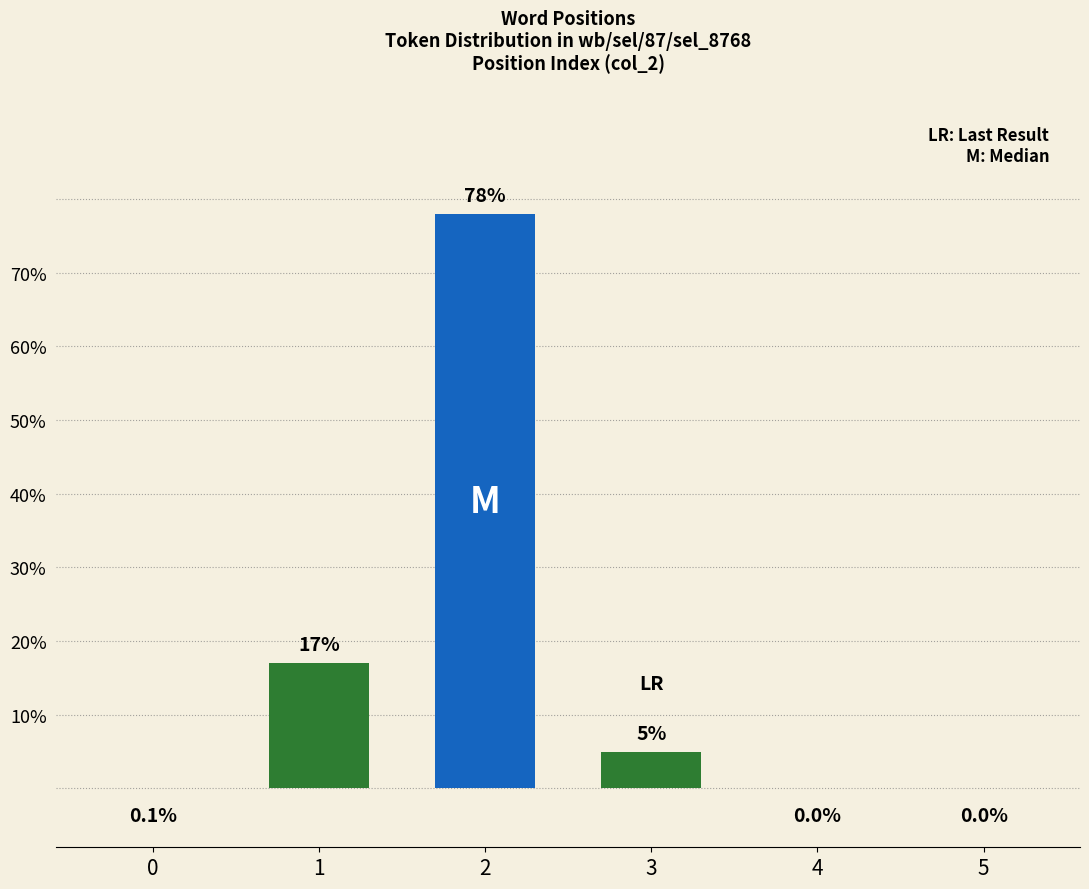

Reading right to left, list all the values displayed in this chart.

0.0	0.0	5.0	78.0	17.0	0.1